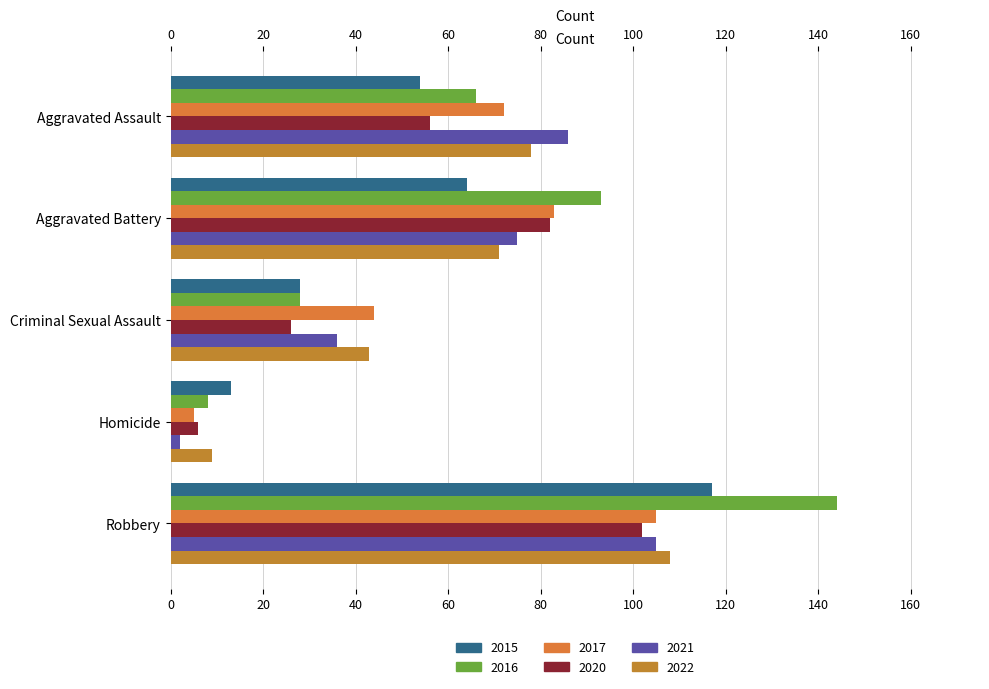

Where does the 2015 series first go above 54?

Aggravated Battery